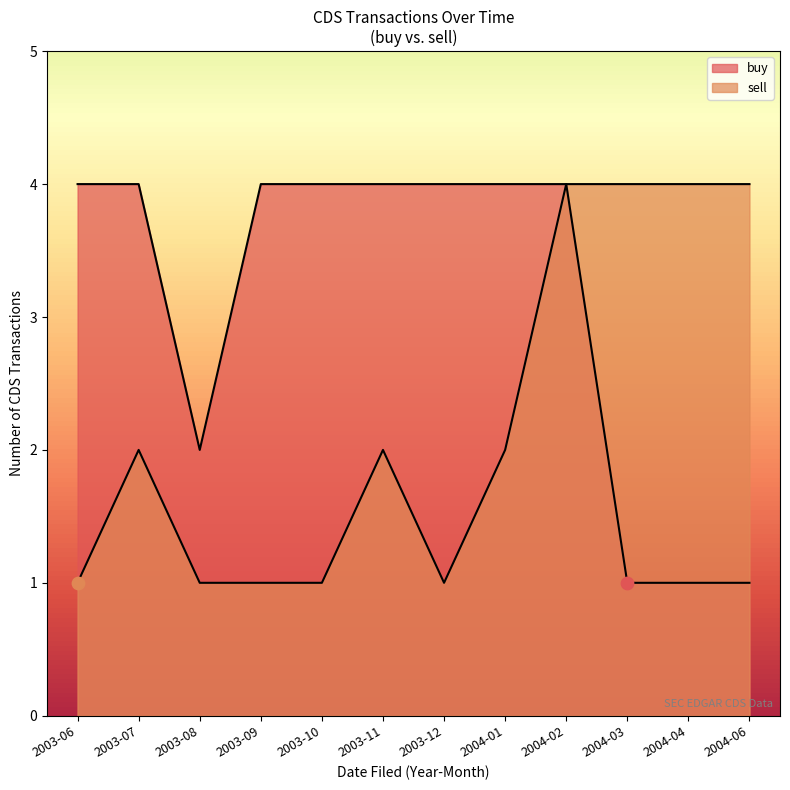

Which series reaches the minimum Y coordinate?

buy